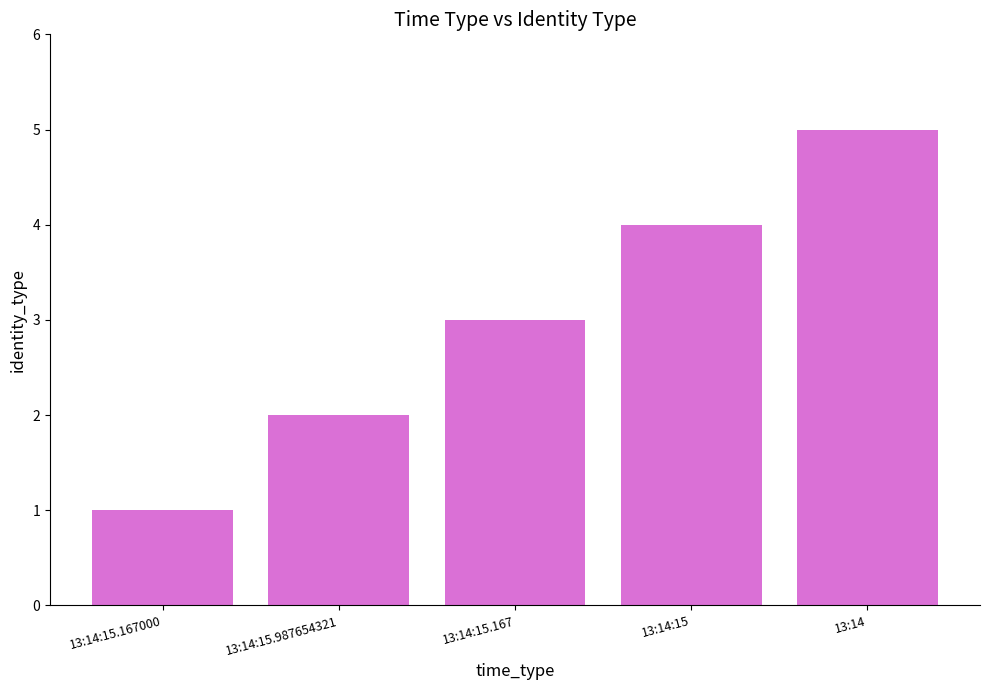

Count the values in the range 2 to 4.

3